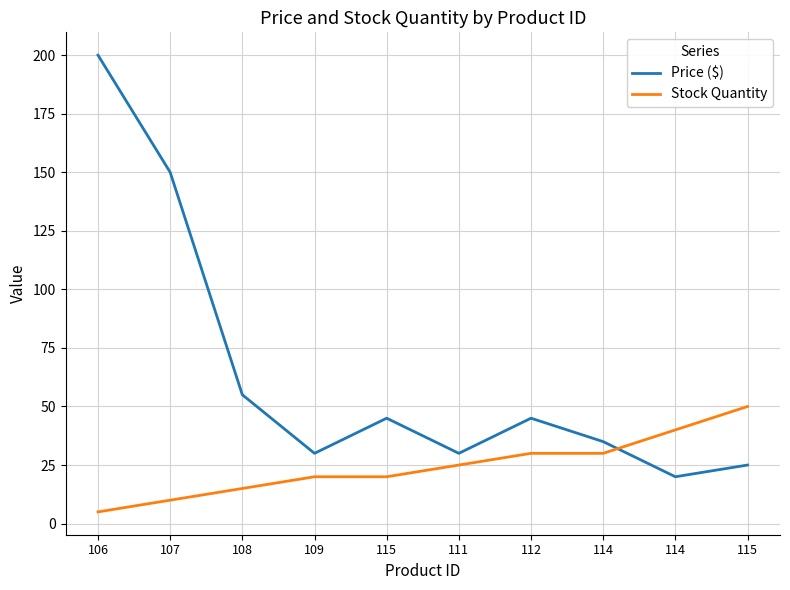

How many lines are shown in the chart?

2